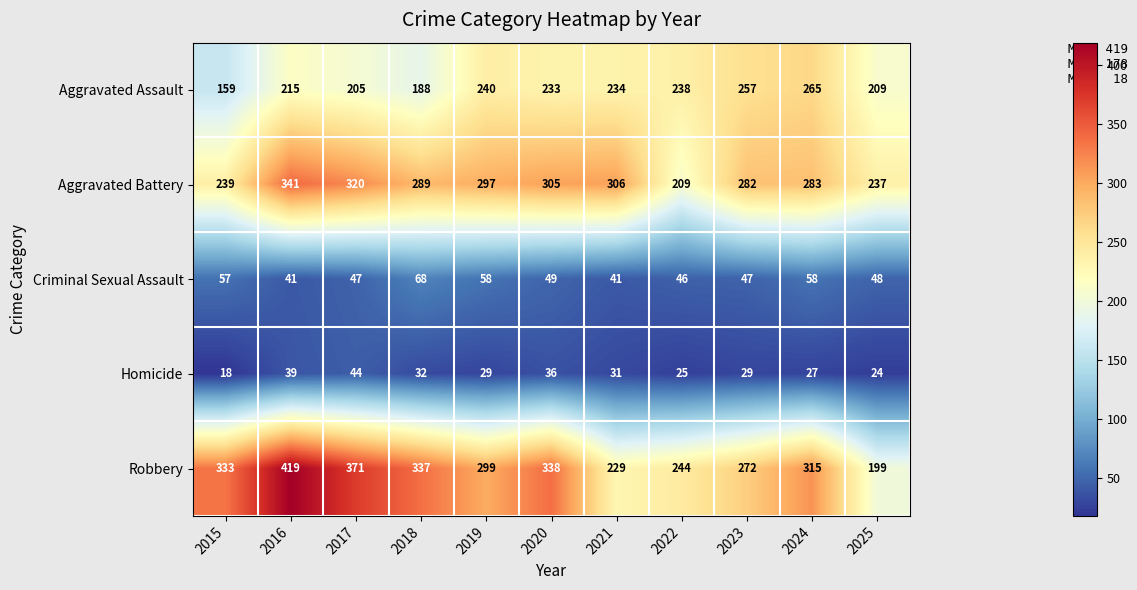

What is the smallest value displayed?

18